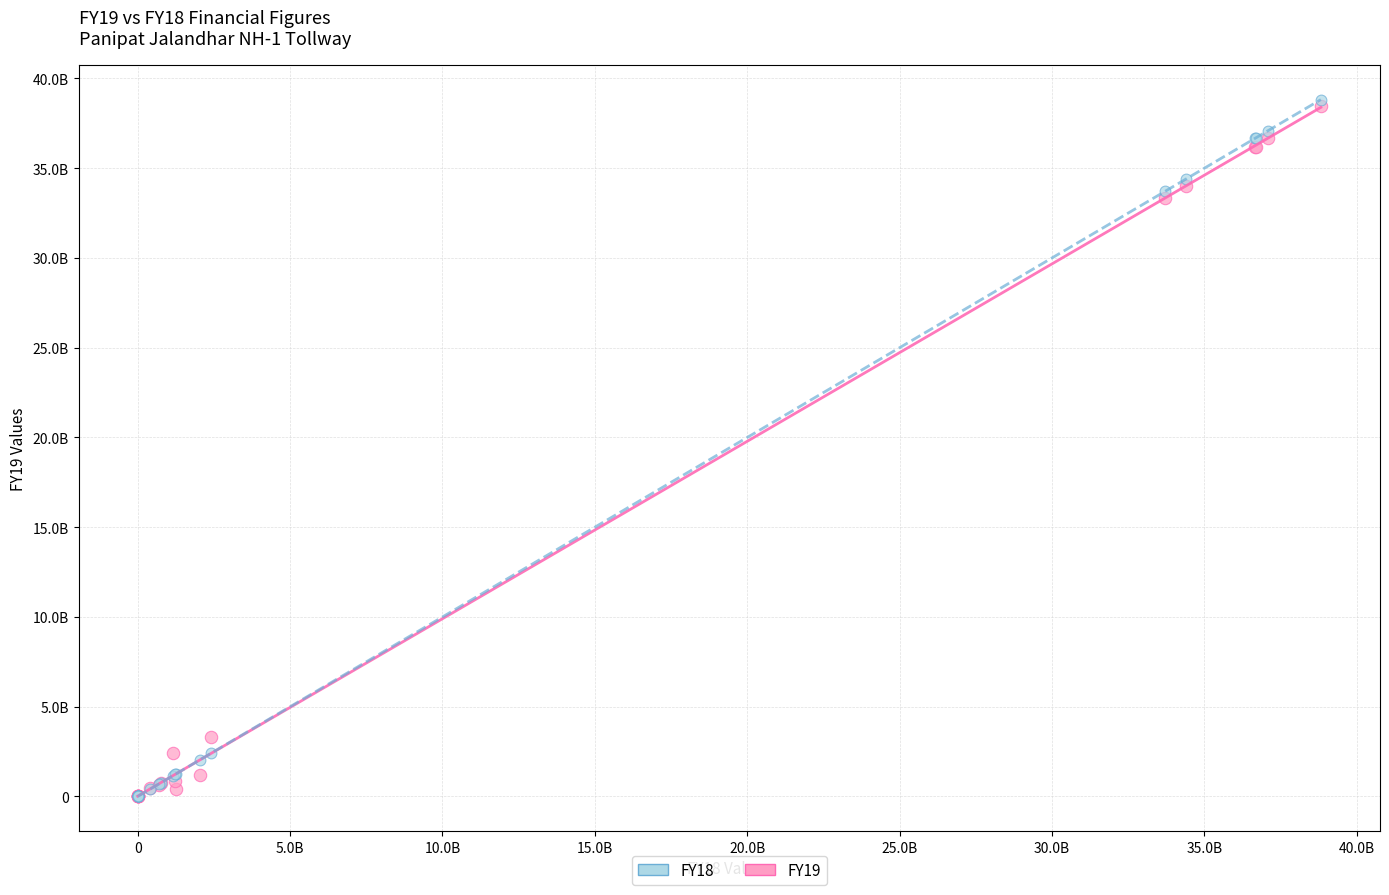

What are all the series names shown in the legend?

FY18, FY19